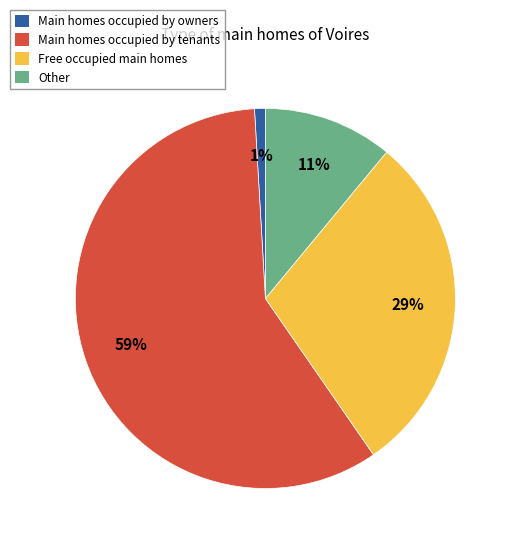

Is there any slice that represents more than half of the pie?

Yes